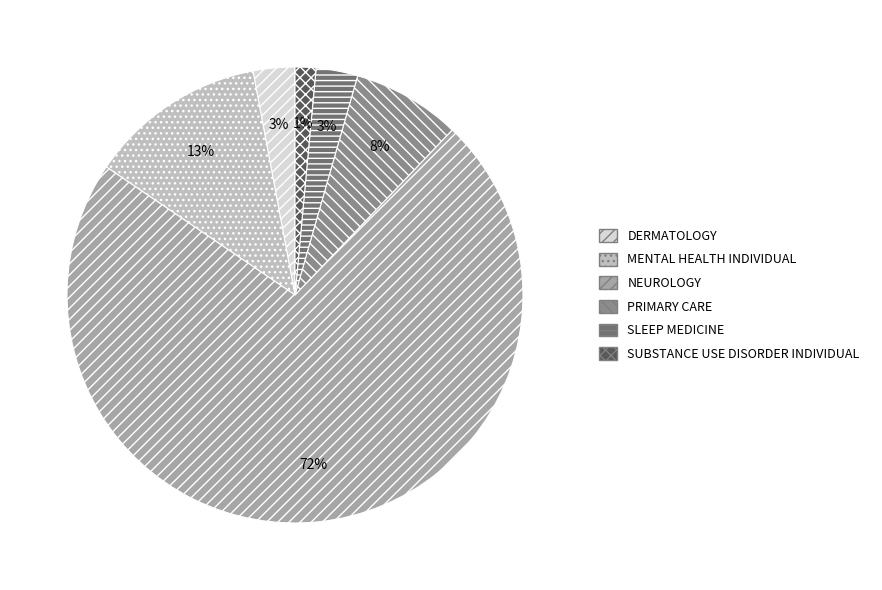

Do SLEEP MEDICINE and MENTAL HEALTH INDIVIDUAL together represent more than half of the pie?

No